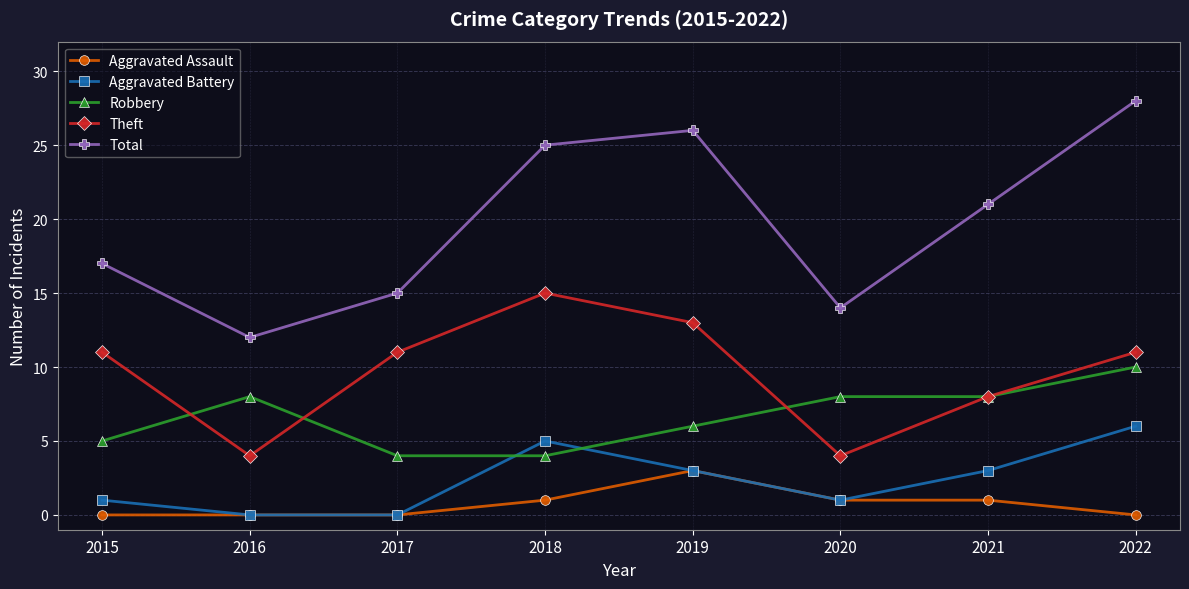

Does the chart have visible grid lines?

Yes